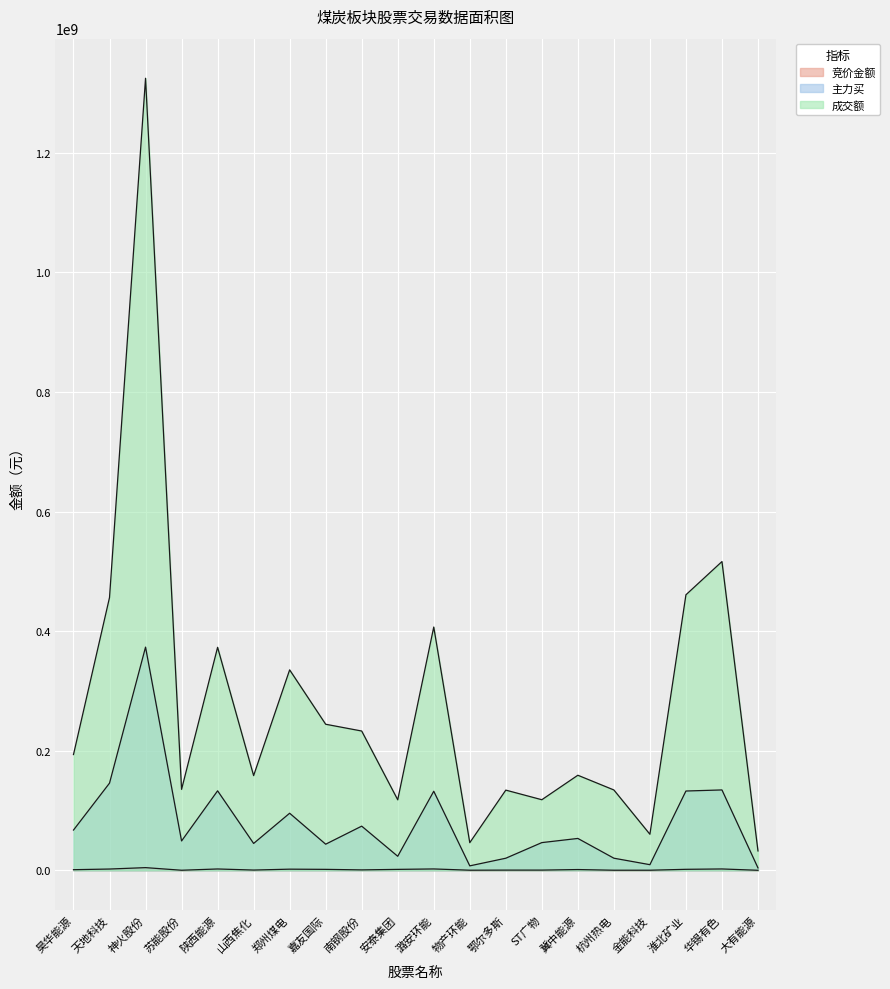

Where is the first local maximum for 主力买?

神火股份